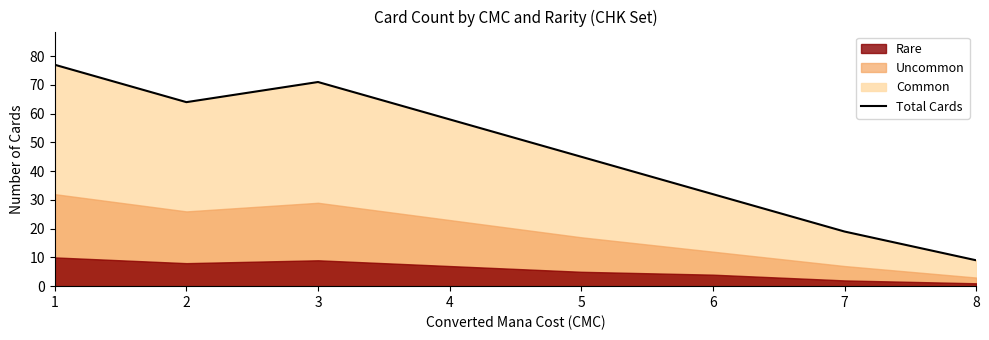

What is the difference between the values at 6 and 3?

39